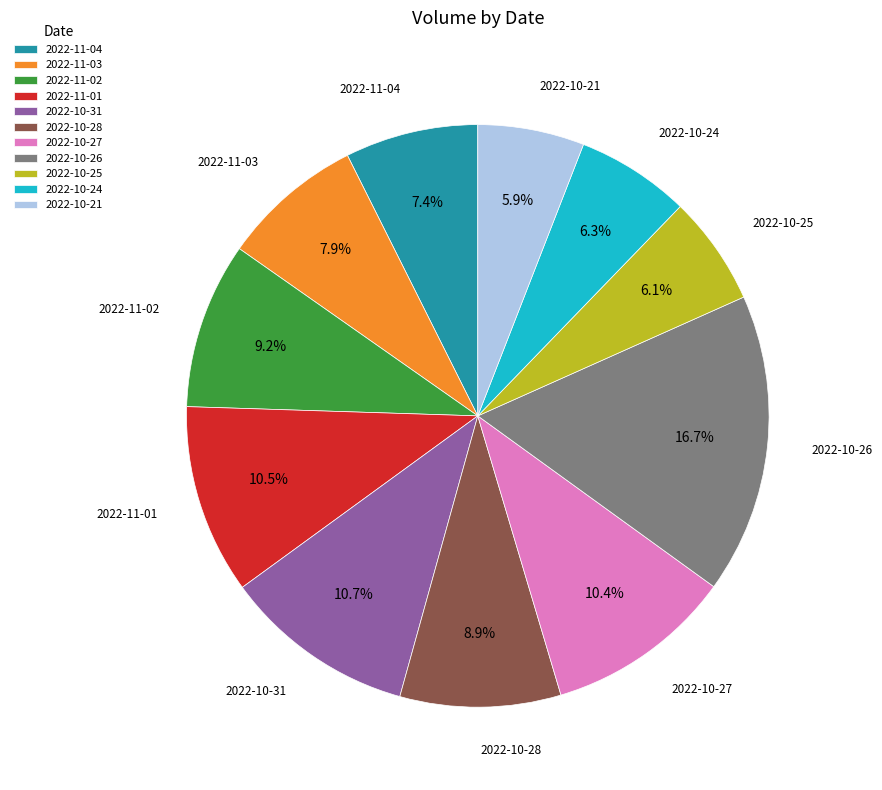

Combined, do 2022-10-31 and 2022-10-25 account for over 50%?

No